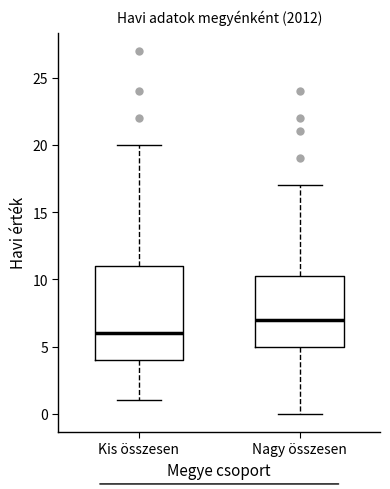

Reading left to right, transcribe this box plot: for each box, give where its median line is, the range the box spans, and where its two whiskers end, as read against the y-axis. The values are not printed on the chart, so give them approximately, as read against the axis.

Kis összesen: median 6.0, box 4.0 to 11.0, whiskers 1.0 to 20.0
Nagy összesen: median 7.0, box 5.0 to 10.5, whiskers 0.0 to 17.0